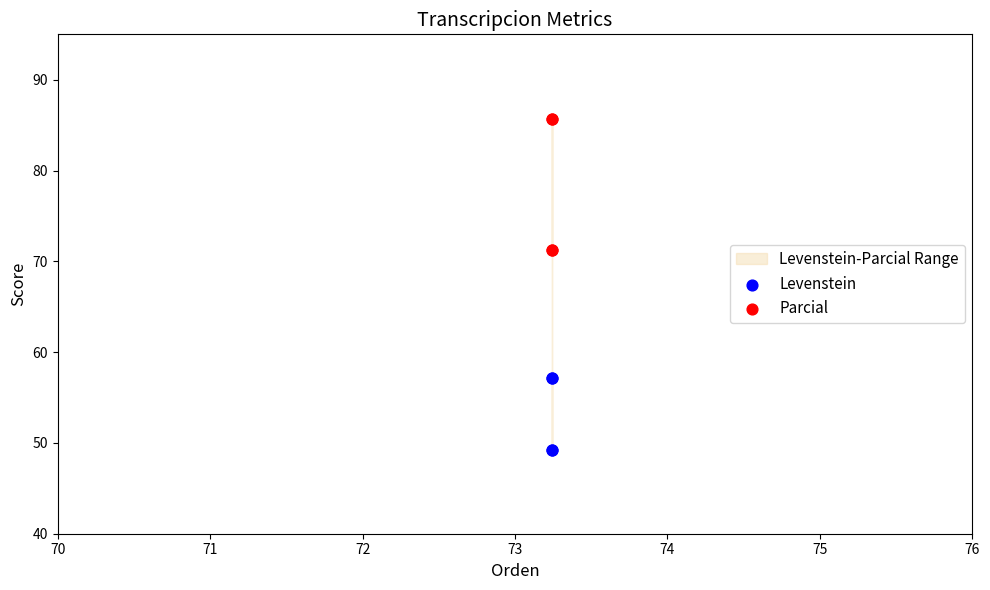

Which series reaches the minimum Y coordinate?

Levenstein